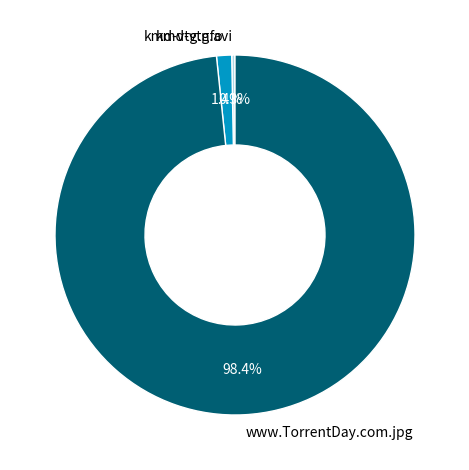

Does any single category account for the majority?

Yes